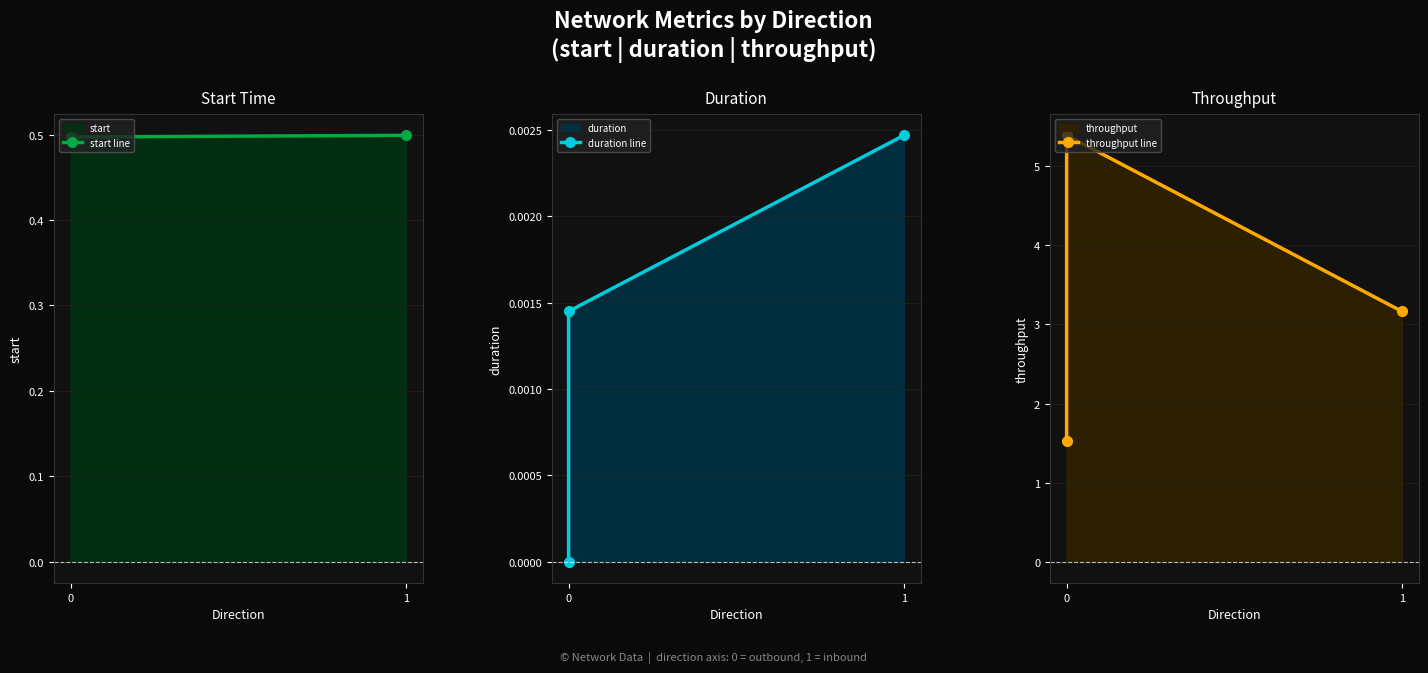

Which has a higher value, 1 or 0?

1